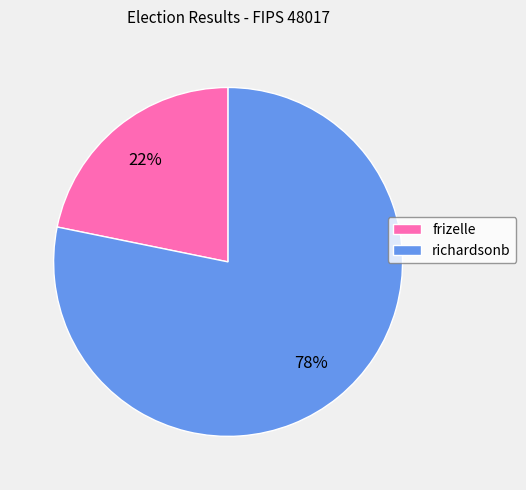

To the nearest percent, what portion does richardsonb represent?

78%